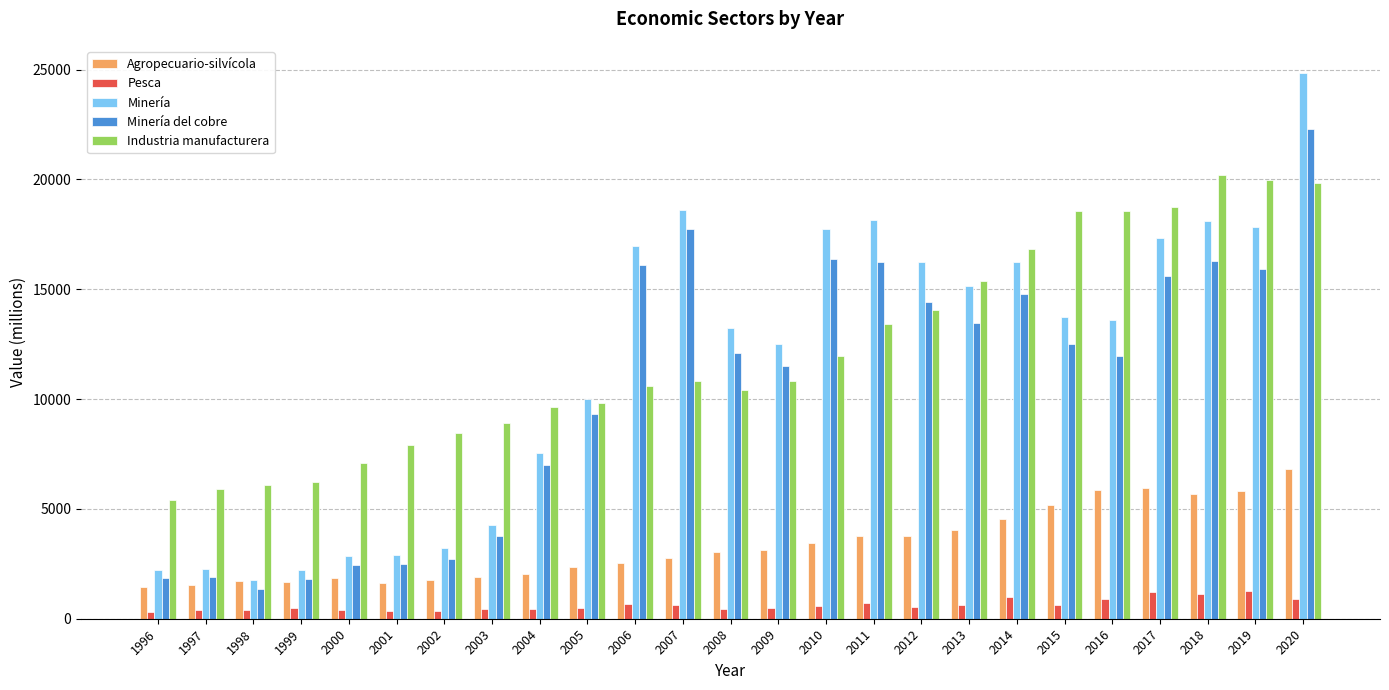

How many values in the Agropecuario-silvícola series are below 3024?

12